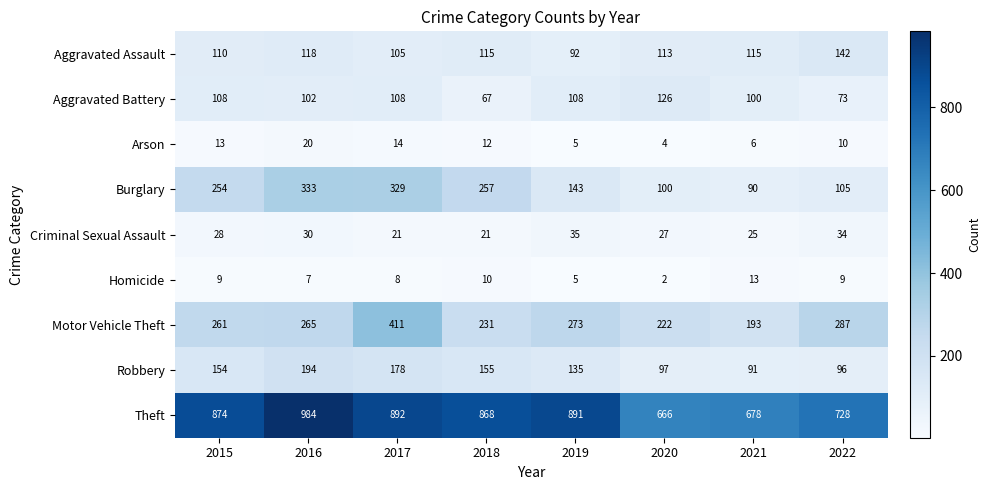

List the series in order of their peak value, lowest first.

Homicide, Arson, Criminal Sexual Assault, Aggravated Battery, Aggravated Assault, Robbery, Burglary, Motor Vehicle Theft, Theft